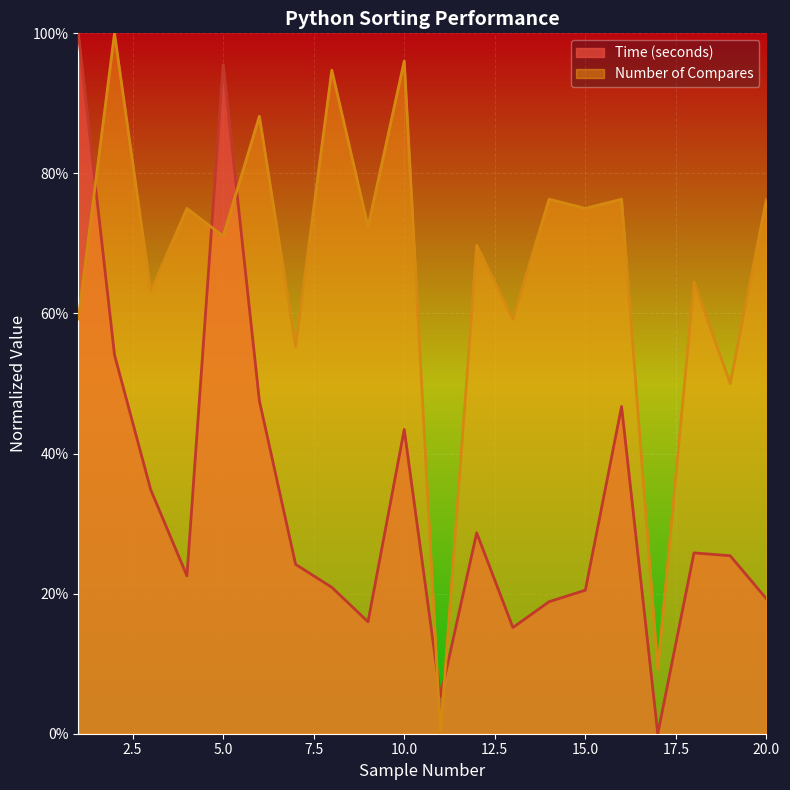

Between 16 and 18, which series saw the biggest shift?

Time (seconds)